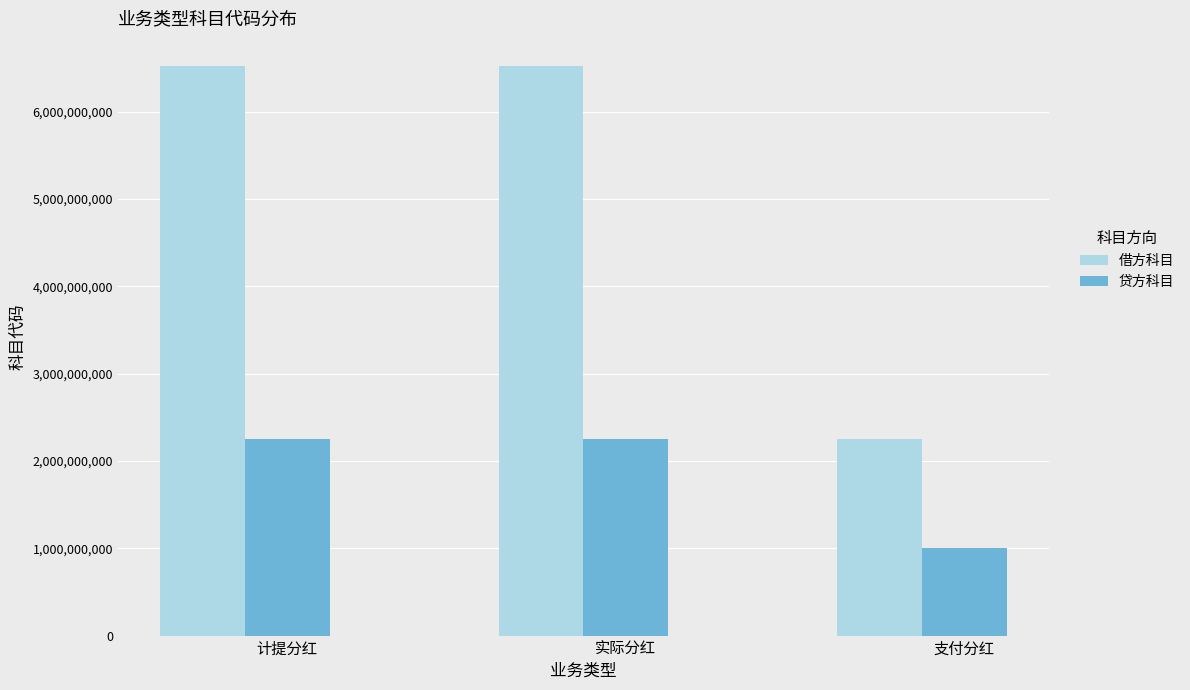

What is the label of the 3rd bar from the right?

计提分红